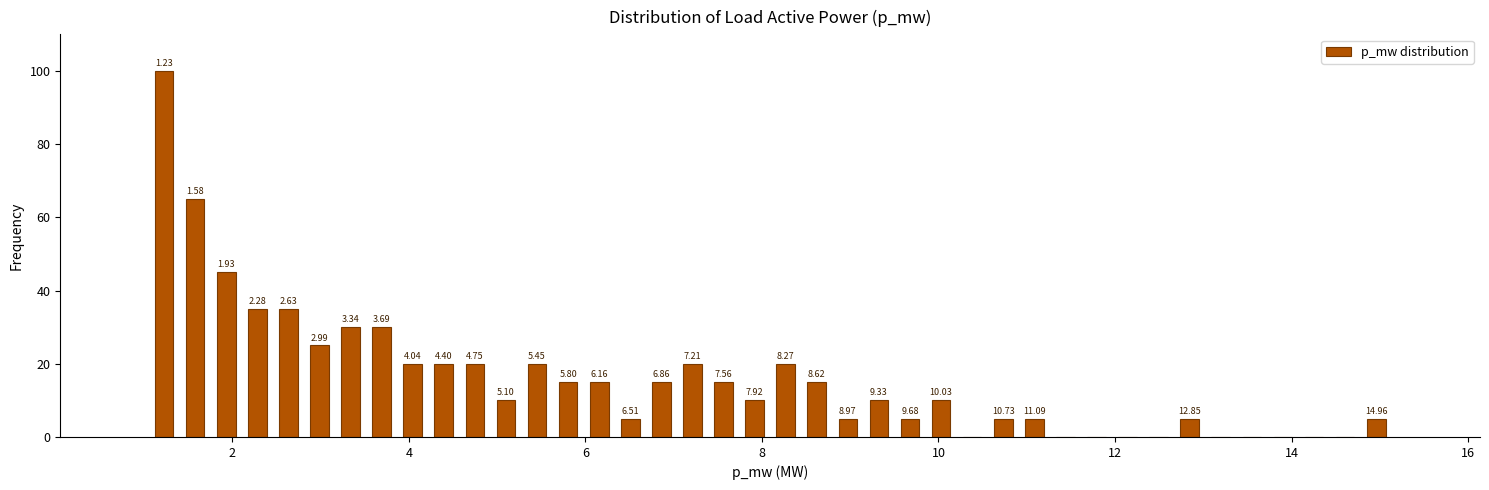

Around what value on the x-axis is the tallest bar? Give the approximate position of its centre, as read against the axis.

1.2